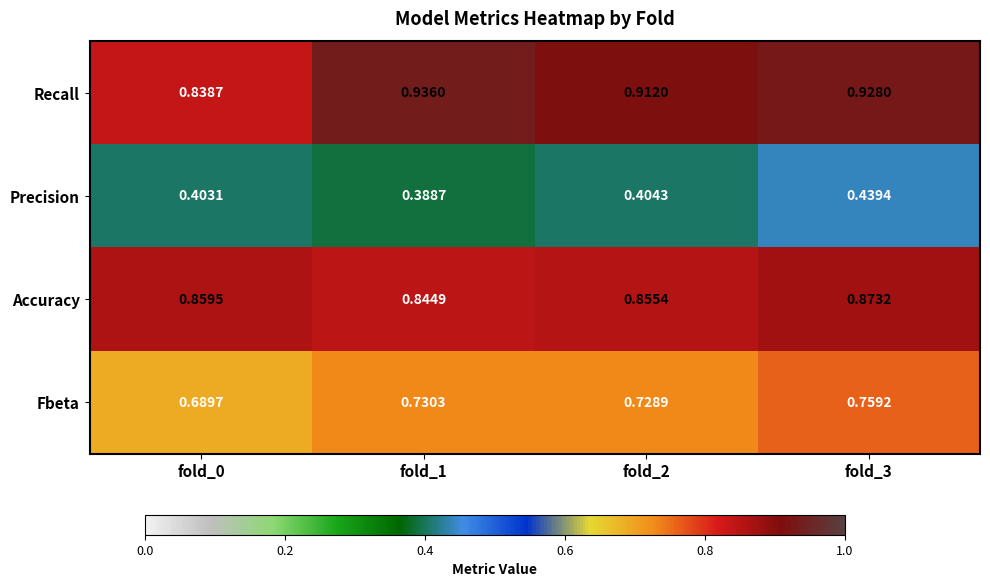

Is the value of Fbeta at fold_2 greater than the value of Recall at fold_2?

No